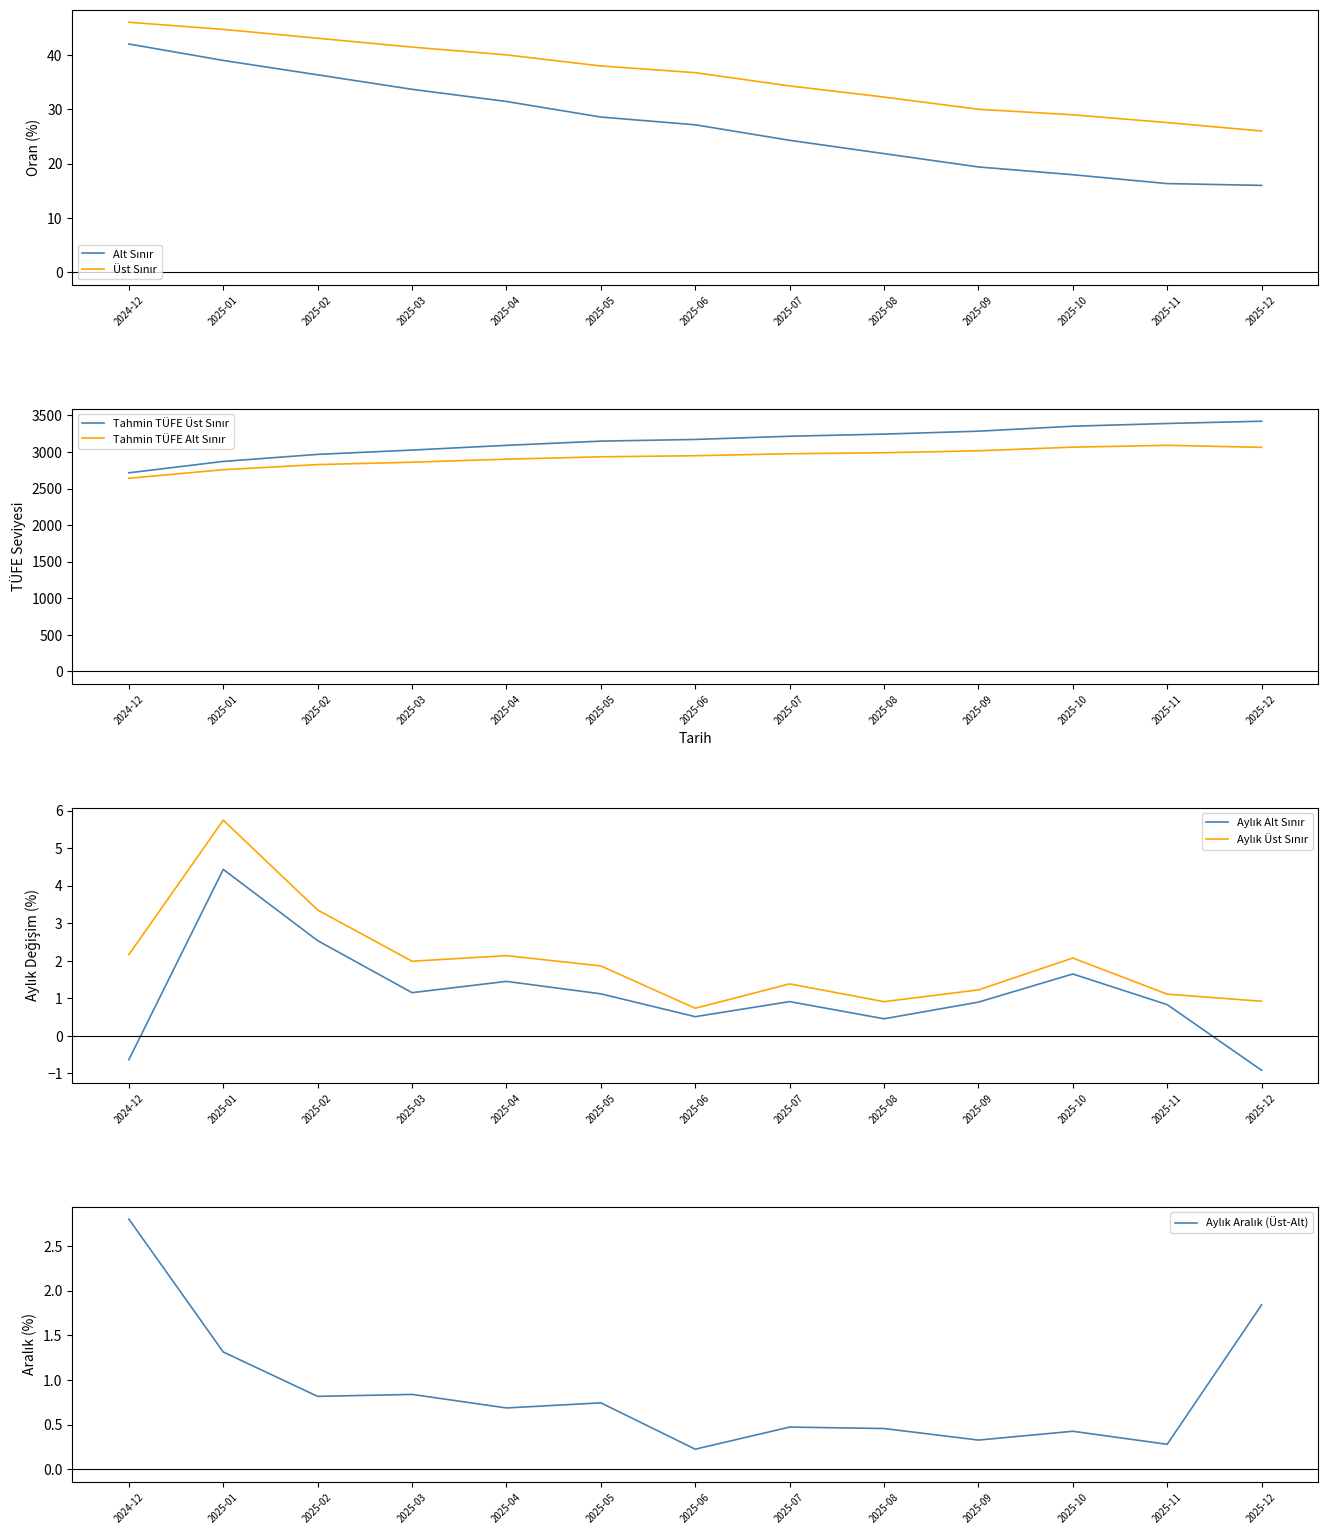

What is the maximum value shown in the chart?

3420.5